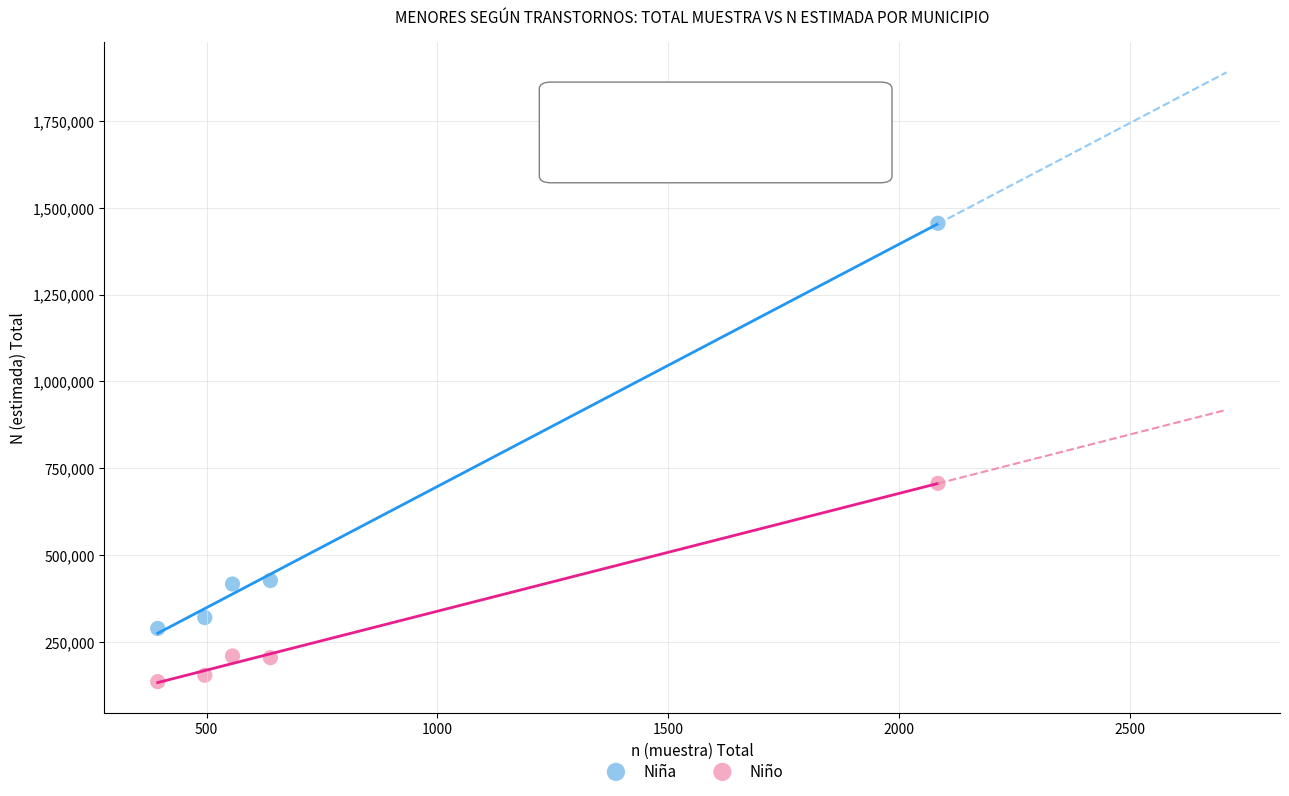

Which series has the widest spread of Y values?

Niña